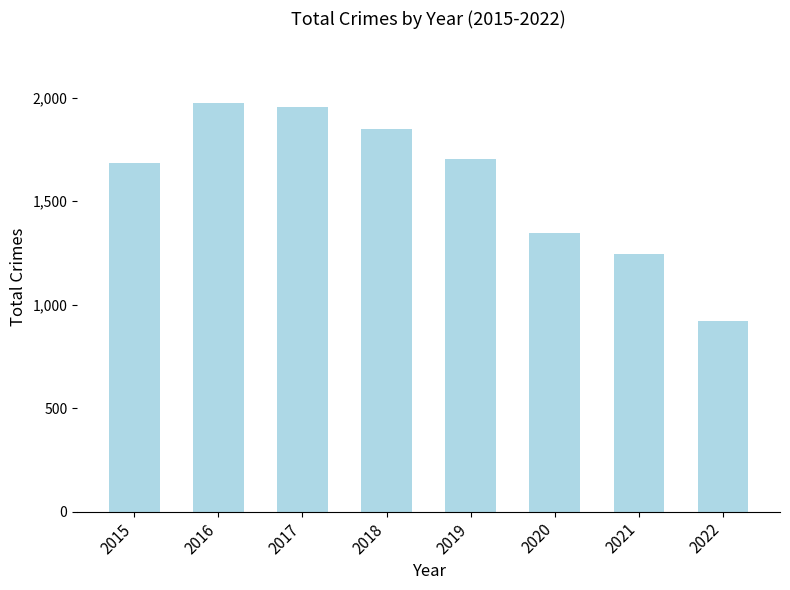

Rank the categories by value from highest to lowest.

2016, 2017, 2018, 2019, 2015, 2020, 2021, 2022